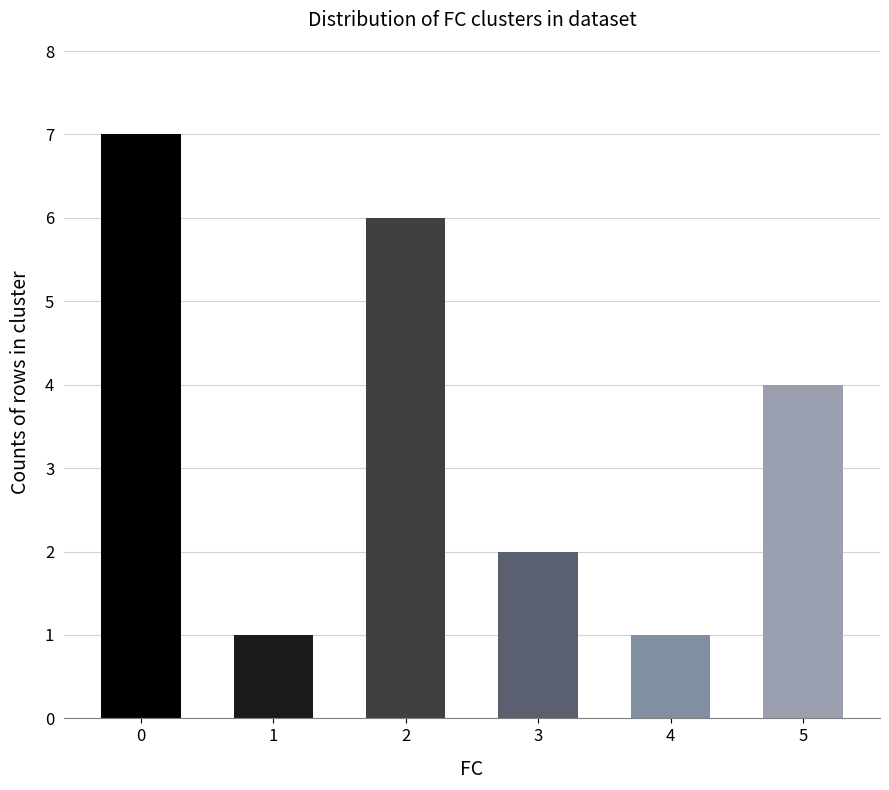

What is the change in value from 1 to 2?

+5